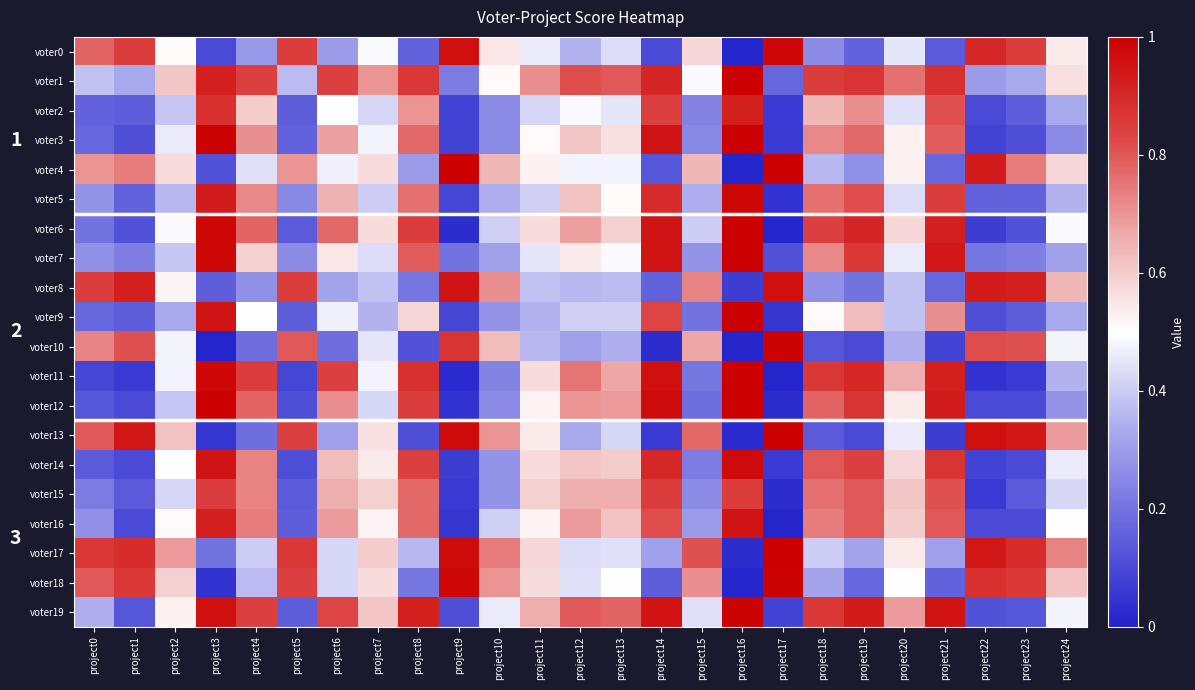

What is the difference between the maximum and minimum values in the voter9 series?

0.9